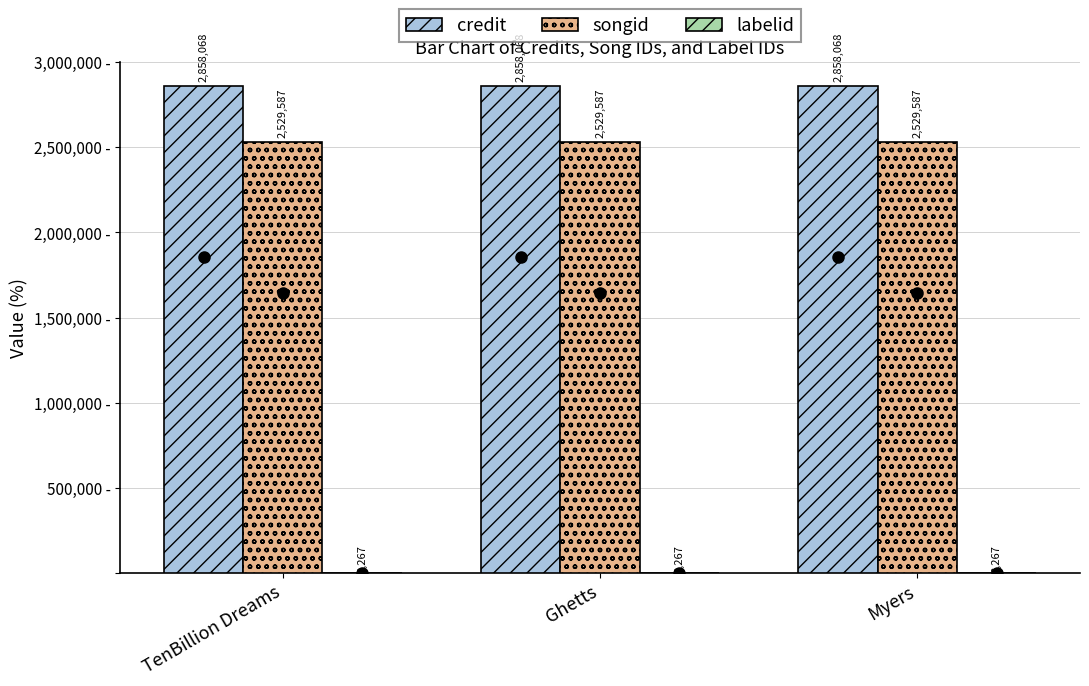

Which series has the largest total across all categories?

credit